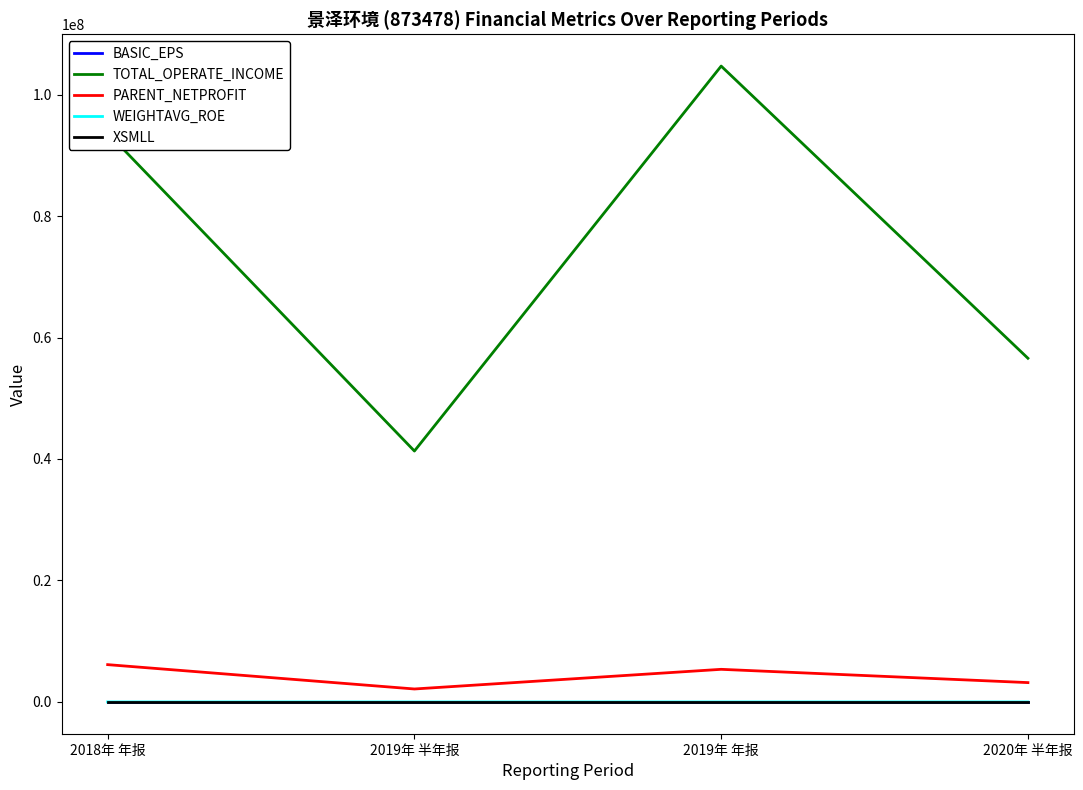

In BASIC_EPS, how many points are lower than both neighbors (excluding endpoints)?

1